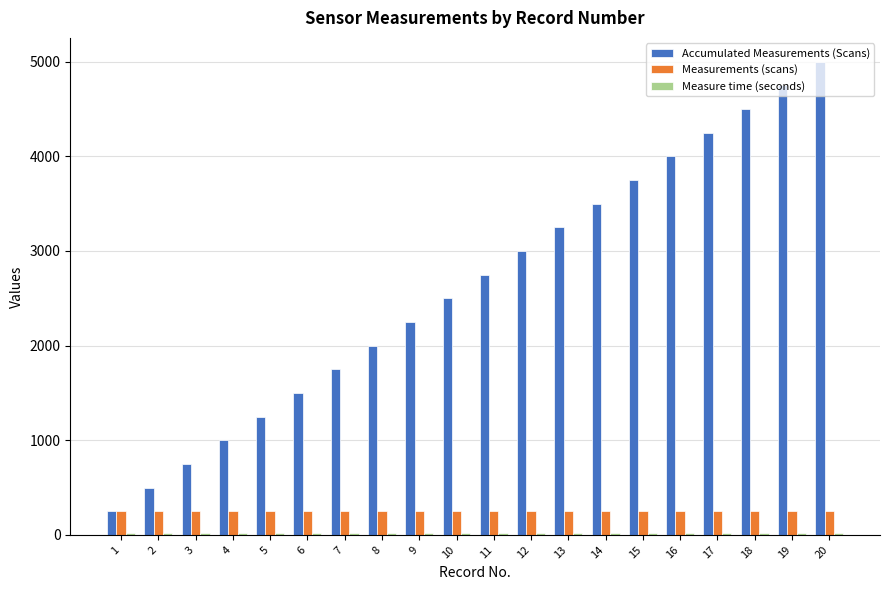

What is the difference between the maximum and minimum values in the Accumulated Measurements (Scans) series?

4750